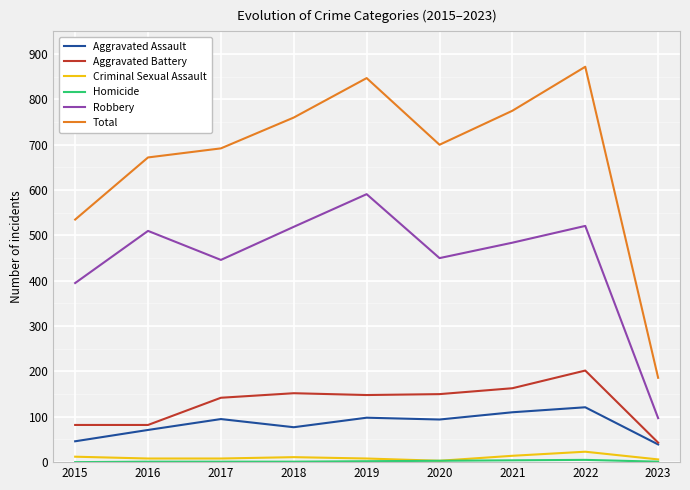

True or false: Criminal Sexual Assault and Robbery cross at least once.

False